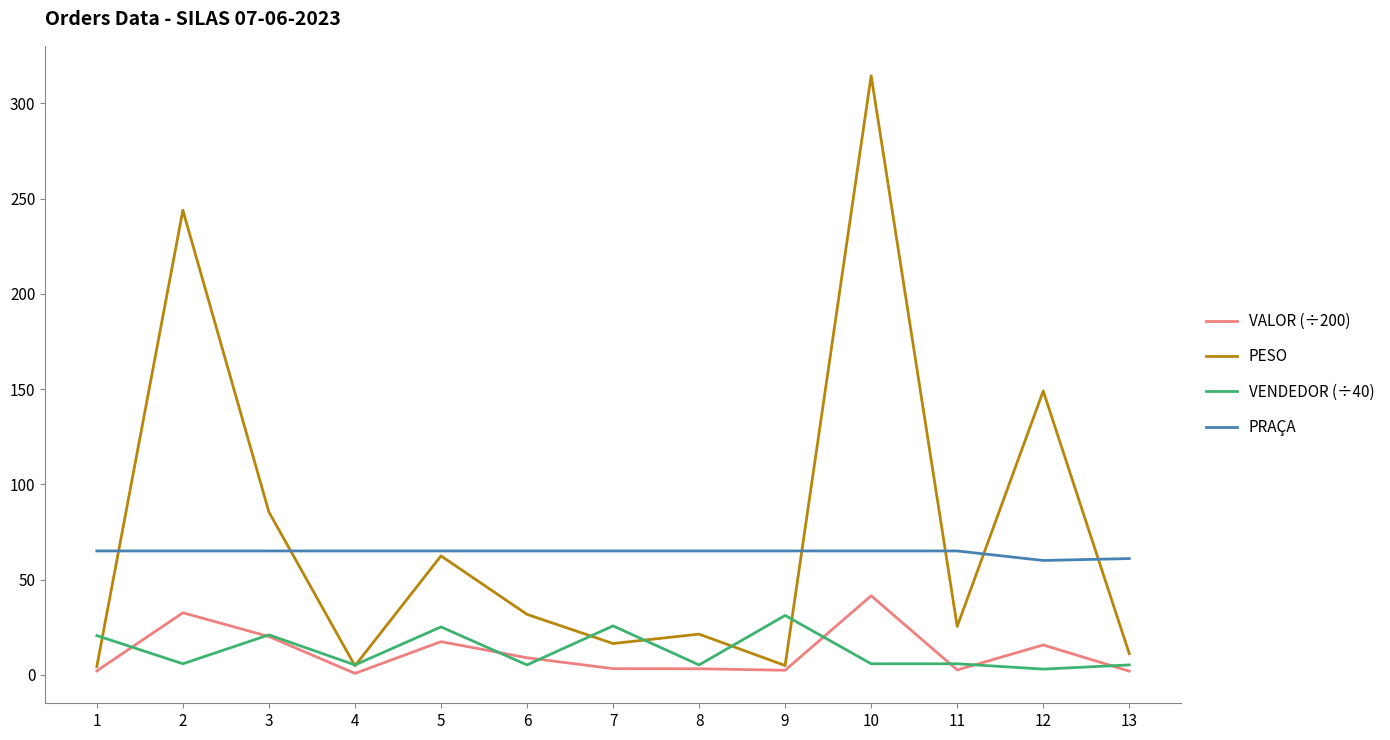

True or false: PRAÇA and VENDEDOR (÷40) intersect in this chart.

False